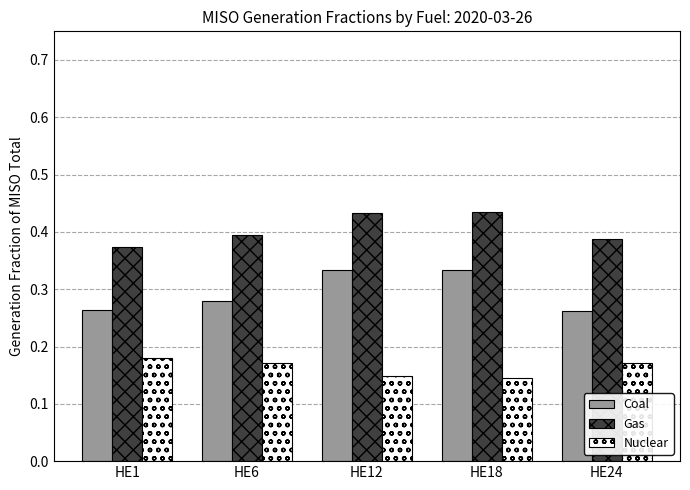

True or false: Gas has a value of 0.7 at HE6.

False